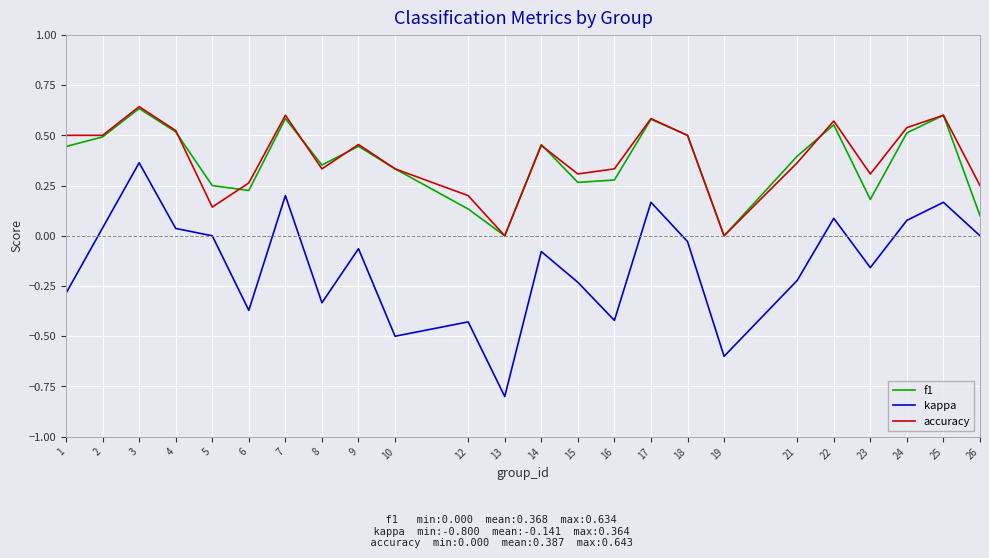

Which category has the highest value in the kappa series?

3